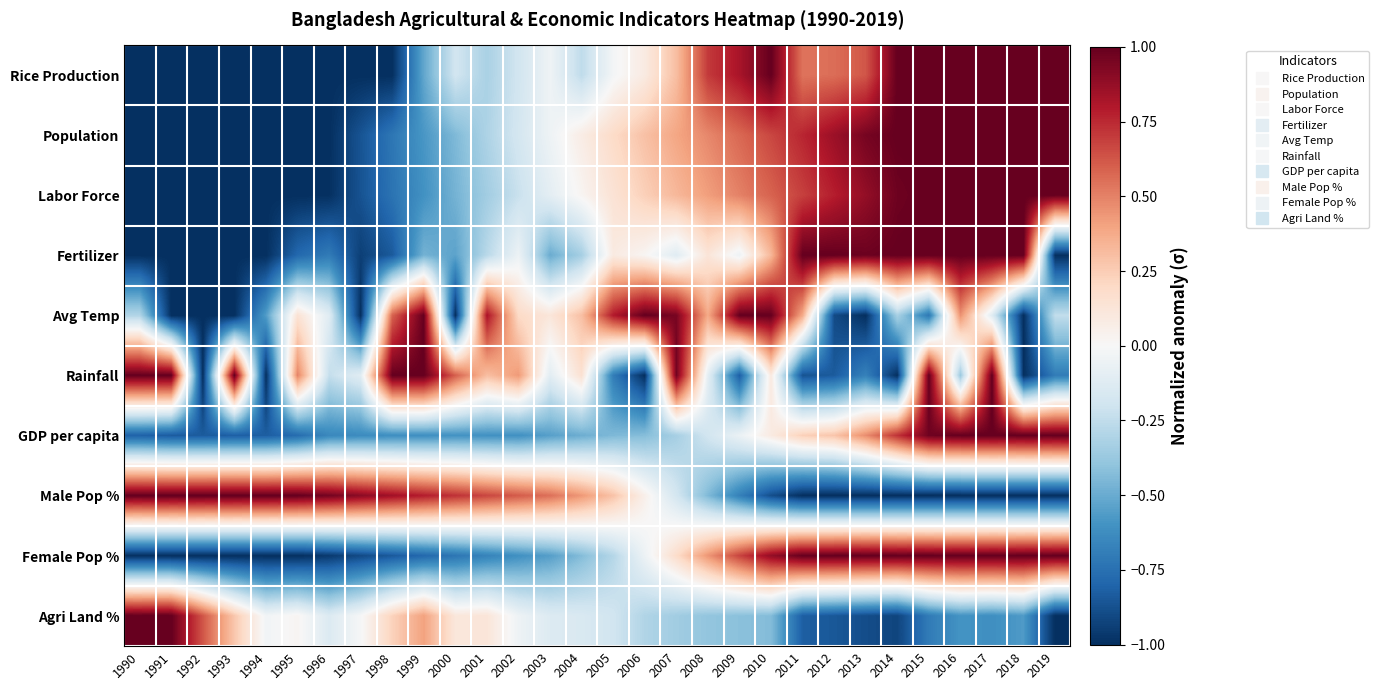

Reading left to right, transcribe all the data shown in this chart.

Rice Production: 1990=-1.0	1991=-1.0	1992=-1.0	1993=-1.0	1994=-1.0	1995=-1.0	1996=-1.0	1997=-1.0	1998=-1.0	1999=-0.5	2000=-0.2	2001=-0.3	2002=-0.2	2003=-0.0	2004=-0.3	2005=-0.0	2006=0.1	2007=0.3	2008=0.7	2009=0.8	2010=1.0	2011=0.5	2012=0.6	2013=0.6	2014=1.0	2015=1.0	2016=1.0	2017=1.0	2018=1.0	2019=1.0
Population: 1990=-1.0	1991=-1.0	1992=-1.0	1993=-1.0	1994=-1.0	1995=-1.0	1996=-1.0	1997=-0.9	1998=-0.7	1999=-0.6	2000=-0.4	2001=-0.3	2002=-0.2	2003=-0.0	2004=0.1	2005=0.2	2006=0.3	2007=0.4	2008=0.5	2009=0.6	2010=0.7	2011=0.8	2012=0.9	2013=1.0	2014=1.0	2015=1.0	2016=1.0	2017=1.0	2018=1.0	2019=1.0
Labor Force: 1990=-1.0	1991=-1.0	1992=-1.0	1993=-1.0	1994=-1.0	1995=-1.0	1996=-1.0	1997=-0.9	1998=-0.7	1999=-0.6	2000=-0.5	2001=-0.3	2002=-0.2	2003=-0.1	2004=0.0	2005=0.1	2006=0.2	2007=0.3	2008=0.4	2009=0.5	2010=0.6	2011=0.7	2012=0.8	2013=0.9	2014=1.0	2015=1.0	2016=1.0	2017=1.0	2018=1.0	2019=1.0
Fertilizer: 1990=-1.0	1991=-1.0	1992=-1.0	1993=-1.0	1994=-1.0	1995=-0.8	1996=-0.7	1997=-0.9	1998=-0.8	1999=-0.5	2000=-0.5	2001=-0.3	2002=-0.1	2003=-0.5	2004=-0.3	2005=0.1	2006=0.0	2007=-0.1	2008=0.1	2009=-0.1	2010=0.3	2011=1.0	2012=1.0	2013=1.0	2014=1.0	2015=1.0	2016=1.0	2017=1.0	2018=1.0	2019=-1.0
Avg Temp: 1990=-0.3	1991=-1.0	1992=-1.0	1993=-1.0	1994=-0.6	1995=0.1	1996=-0.1	1997=-1.0	1998=0.6	1999=1.0	2000=-1.0	2001=0.8	2002=0.2	2003=0.1	2004=0.3	2005=0.8	2006=1.0	2007=0.9	2008=0.4	2009=1.0	2010=1.0	2011=0.4	2012=-0.9	2013=-1.0	2014=-0.3	2015=-0.7	2016=0.5	2017=-0.1	2018=-1.0	2019=-0.2
Rainfall: 1990=1.0	1991=1.0	1992=-1.0	1993=1.0	1994=-1.0	1995=0.5	1996=-0.2	1997=-0.1	1998=1.0	1999=1.0	2000=0.6	2001=0.3	2002=0.4	2003=-0.1	2004=0.2	2005=-0.7	2006=-1.0	2007=1.0	2008=-0.1	2009=-0.8	2010=0.1	2011=-0.9	2012=-0.8	2013=-0.7	2014=-1.0	2015=1.0	2016=-0.4	2017=1.0	2018=-1.0	2019=-0.7
GDP per capita: 1990=-0.8	1991=-0.8	1992=-0.8	1993=-0.8	1994=-0.8	1995=-0.8	1996=-0.6	1997=-0.6	1998=-0.6	1999=-0.6	2000=-0.6	2001=-0.6	2002=-0.6	2003=-0.5	2004=-0.5	2005=-0.4	2006=-0.4	2007=-0.3	2008=-0.2	2009=-0.1	2010=0.1	2011=0.2	2012=0.3	2013=0.5	2014=0.7	2015=1.0	2016=1.0	2017=1.0	2018=1.0	2019=1.0
Male Pop %: 1990=1.0	1991=1.0	1992=1.0	1993=1.0	1994=1.0	1995=1.0	1996=1.0	1997=0.9	1998=0.8	1999=0.8	2000=0.7	2001=0.7	2002=0.6	2003=0.6	2004=0.4	2005=0.3	2006=0.1	2007=-0.2	2008=-0.4	2009=-0.7	2010=-0.9	2011=-1.0	2012=-1.0	2013=-1.0	2014=-1.0	2015=-1.0	2016=-1.0	2017=-1.0	2018=-1.0	2019=-1.0
Female Pop %: 1990=-1.0	1991=-1.0	1992=-1.0	1993=-1.0	1994=-1.0	1995=-1.0	1996=-1.0	1997=-0.9	1998=-0.8	1999=-0.8	2000=-0.7	2001=-0.7	2002=-0.6	2003=-0.6	2004=-0.4	2005=-0.3	2006=-0.1	2007=0.2	2008=0.4	2009=0.7	2010=0.9	2011=1.0	2012=1.0	2013=1.0	2014=1.0	2015=1.0	2016=1.0	2017=1.0	2018=1.0	2019=1.0
Agri Land %: 1990=1.0	1991=1.0	1992=0.6	1993=0.3	1994=-0.0	1995=0.0	1996=-0.1	1997=-0.0	1998=0.2	1999=0.4	2000=0.1	2001=0.1	2002=-0.0	2003=-0.1	2004=-0.2	2005=-0.2	2006=-0.3	2007=-0.3	2008=-0.4	2009=-0.4	2010=-0.4	2011=-0.8	2012=-0.8	2013=-0.9	2014=-0.9	2015=-0.7	2016=-0.6	2017=-0.6	2018=-0.6	2019=-1.0